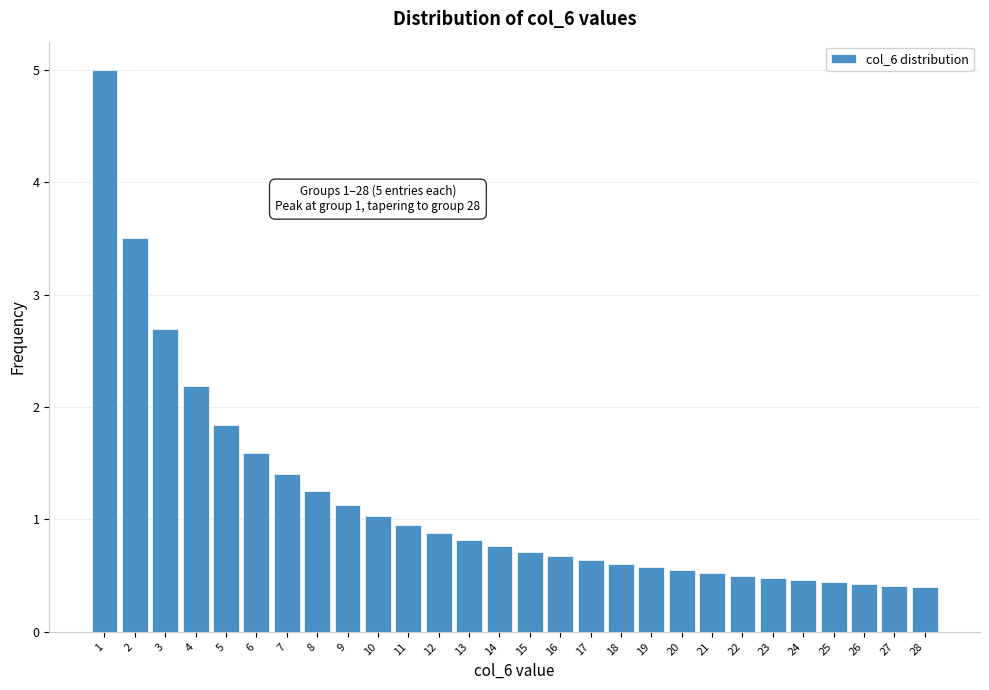

True or false: the data shows 0.5 at 24.

True